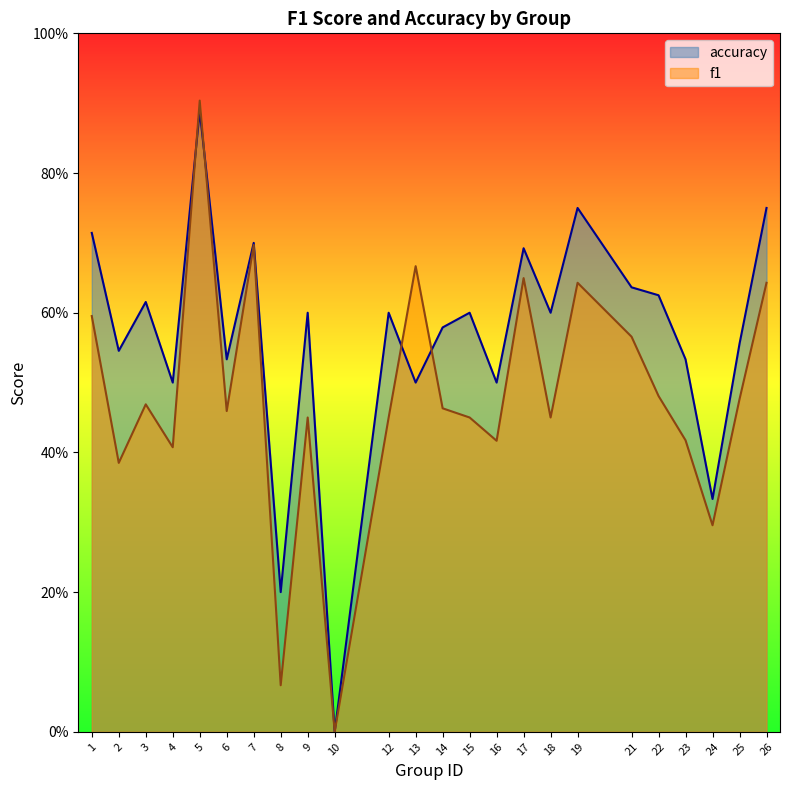

How many accuracy values are between 0 and 1?

24